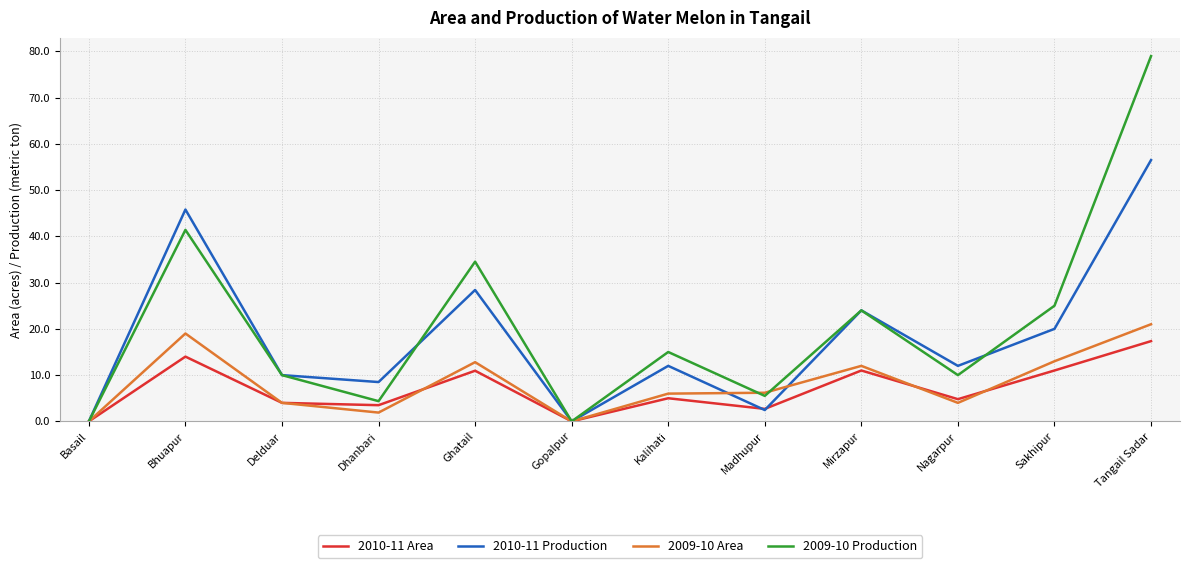

Rank the series by their maximum value, from lowest to highest.

2010-11 Area, 2009-10 Area, 2010-11 Production, 2009-10 Production